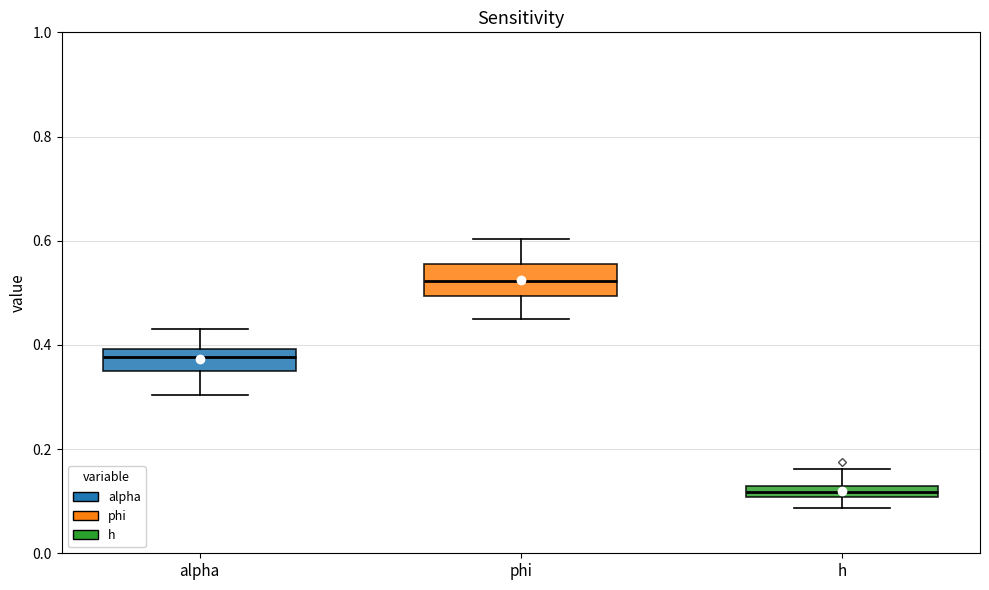

Where is the upper edge of the box for h on the y-axis? The values are not printed on the chart, so give them approximately, as read against the axis.

0.12